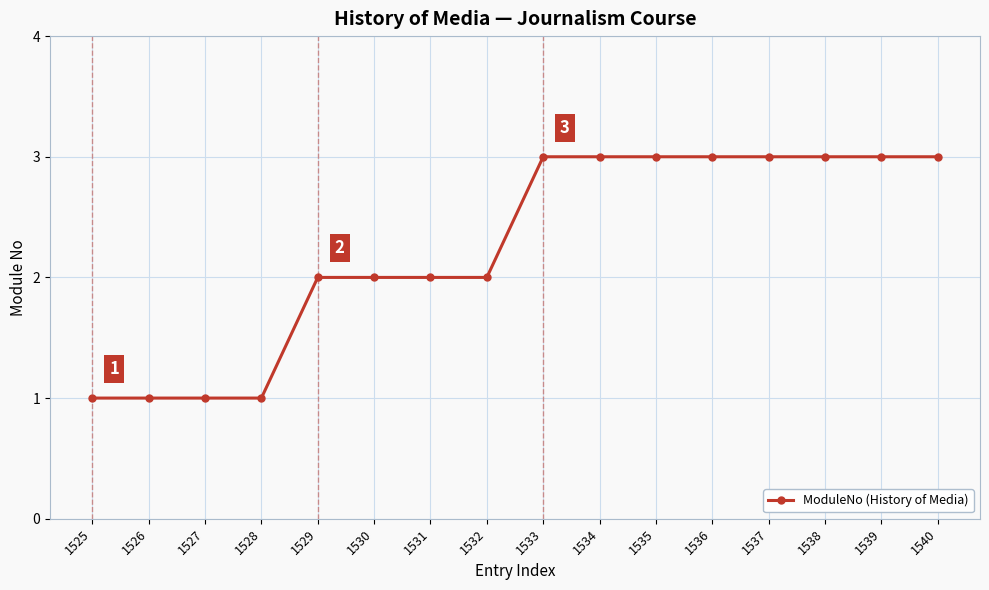

What is the ratio of the value at 1533 to the value at 1526?

3.0